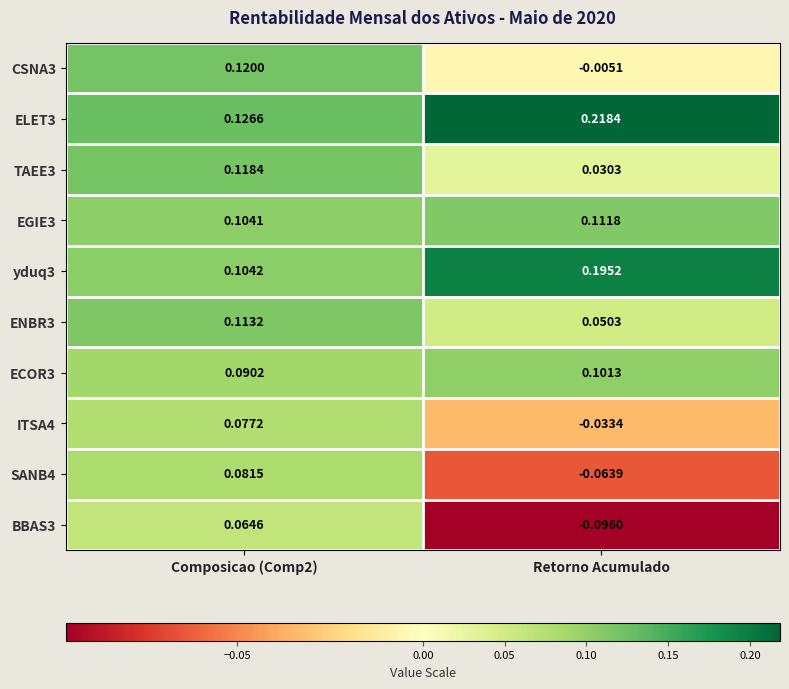

At which category does the chart reach its minimum across all series?

Retorno Acumulado